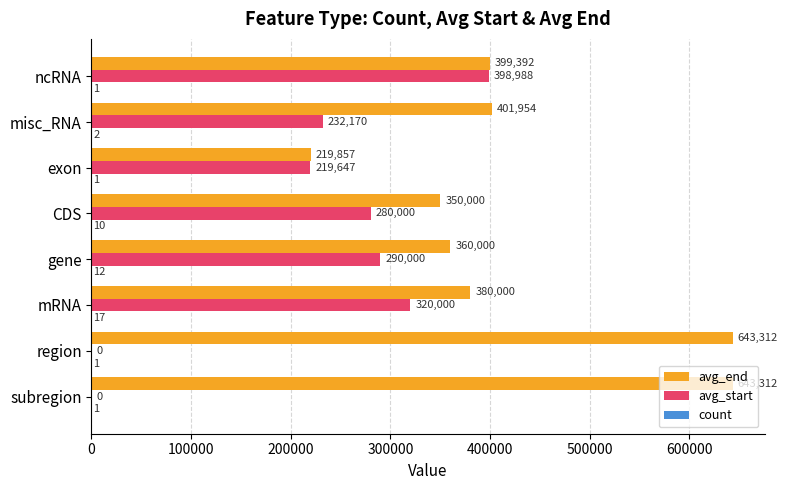

At which label is avg_start closest to 199494?

exon